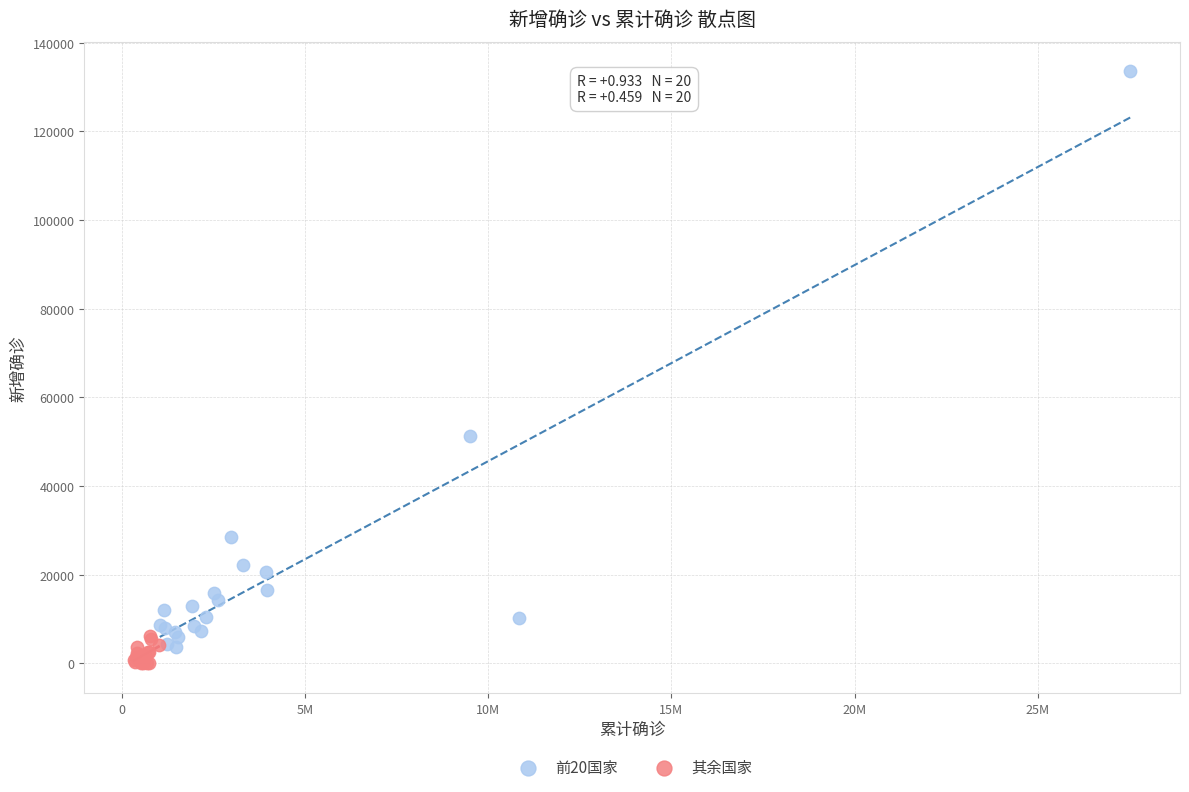

Which series has the widest spread of Y values?

前20国家